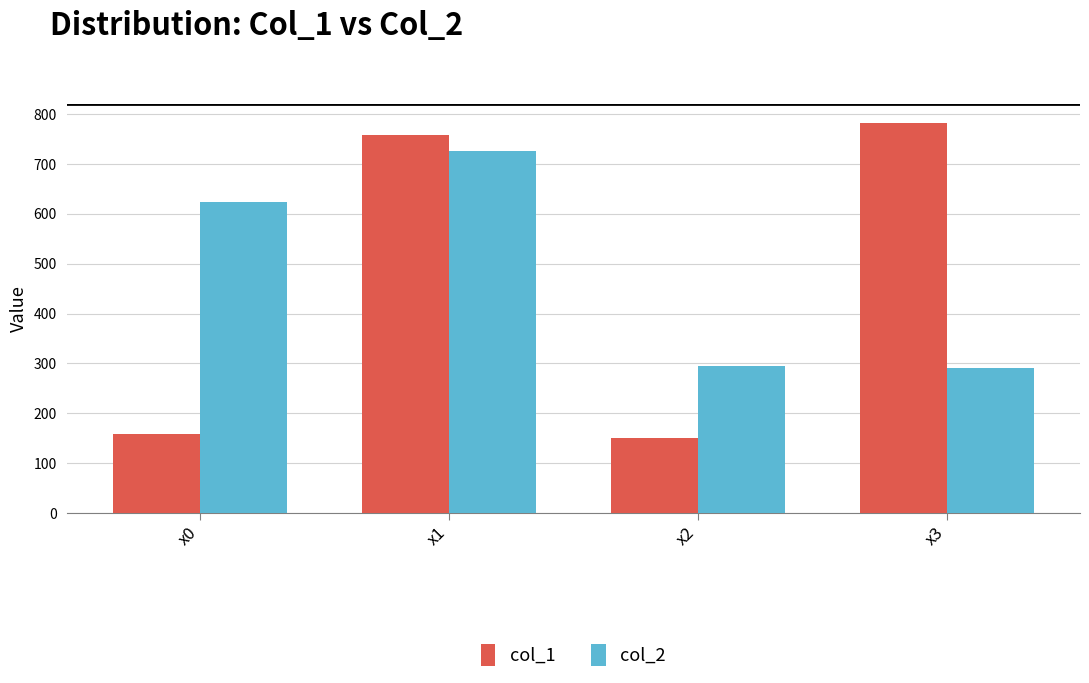

What is the minimum value for col_2?

291.2